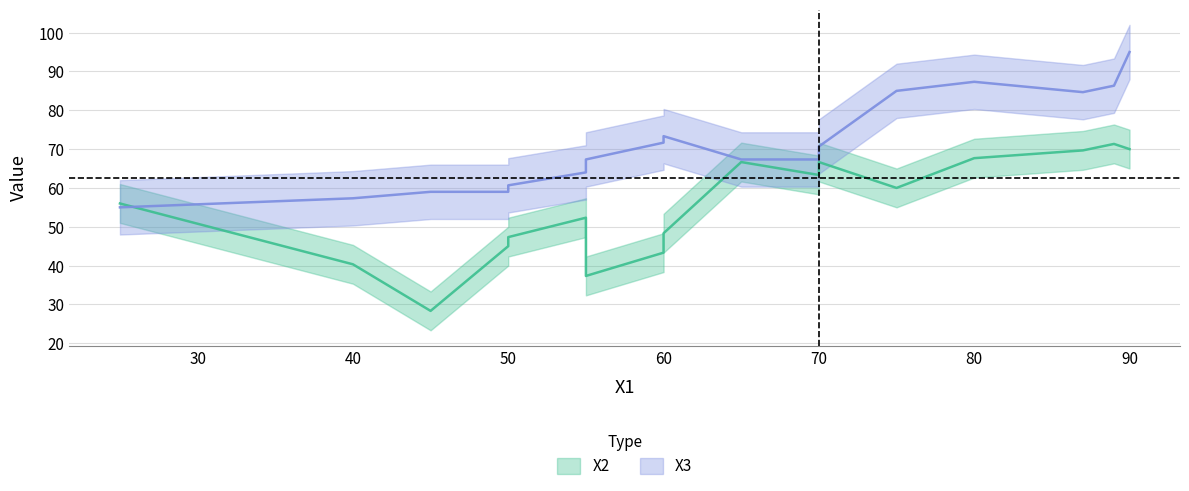

Does the chart have visible grid lines?

Yes